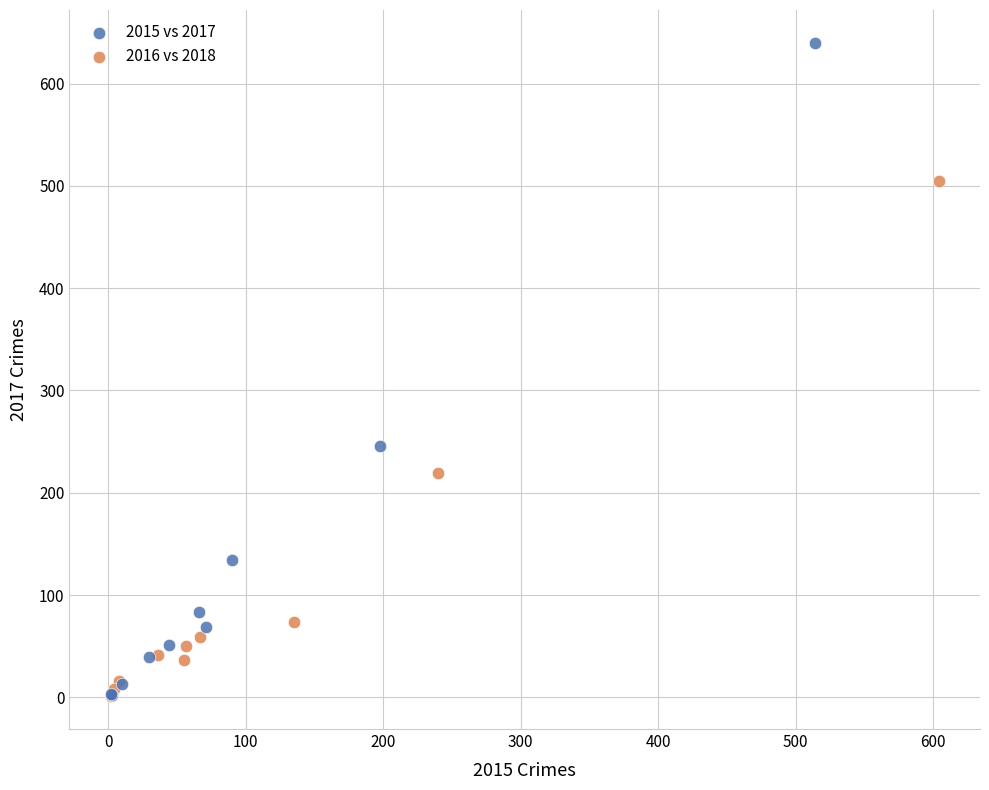

Which series has the widest spread of Y values?

2015 vs 2017